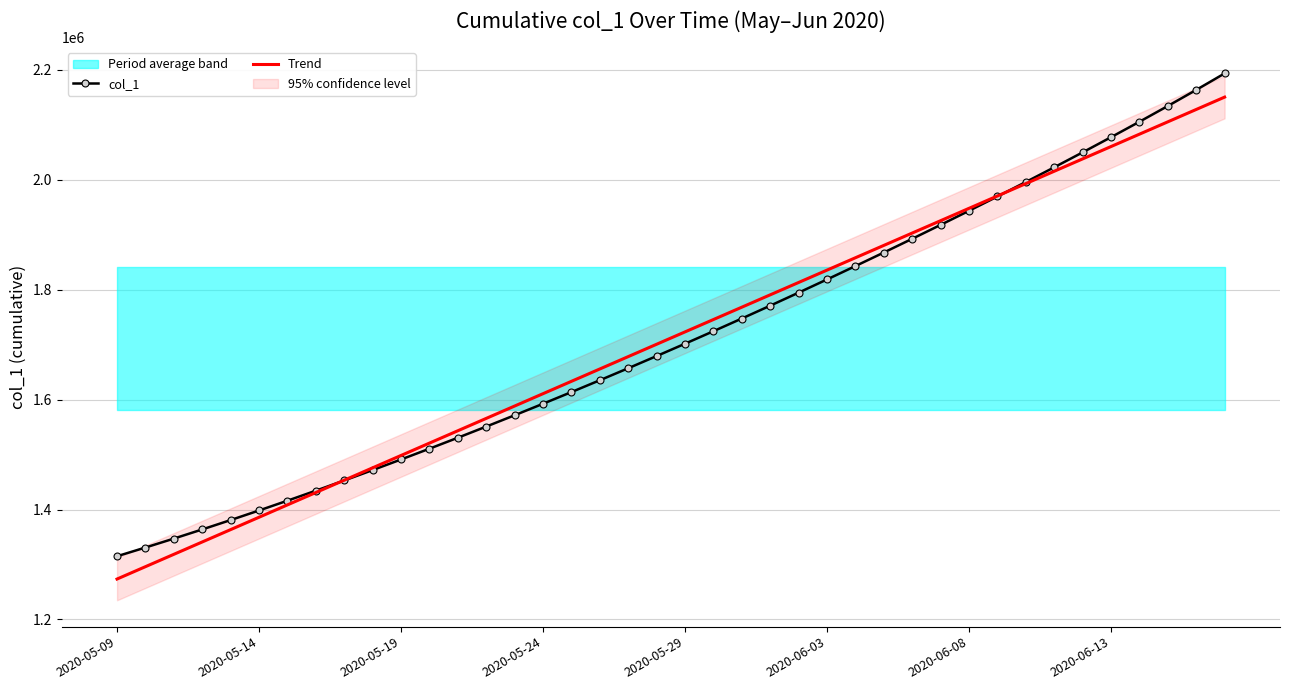

How many data points does each series have?

40